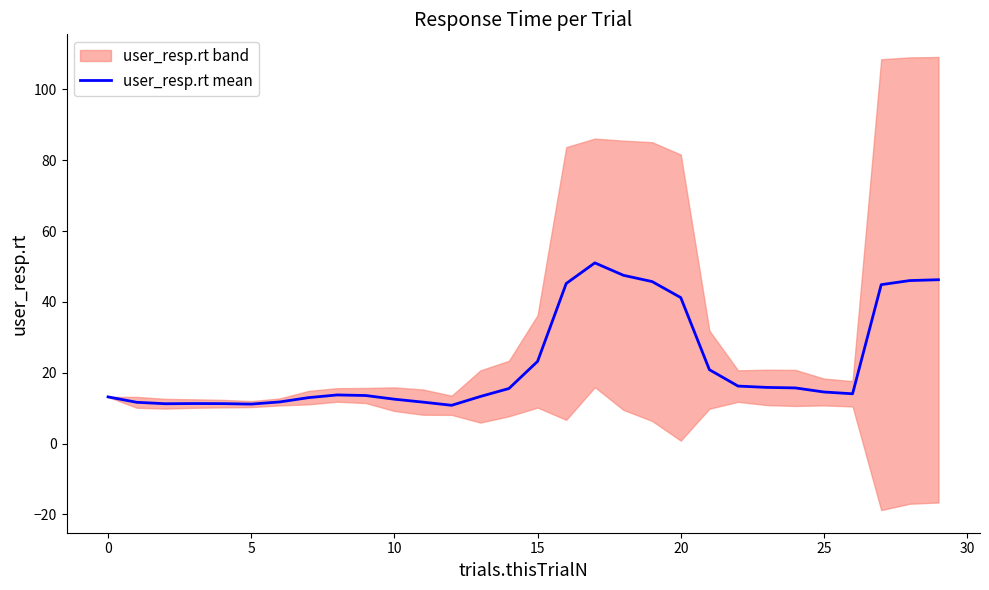

Does the chart have visible grid lines?

No